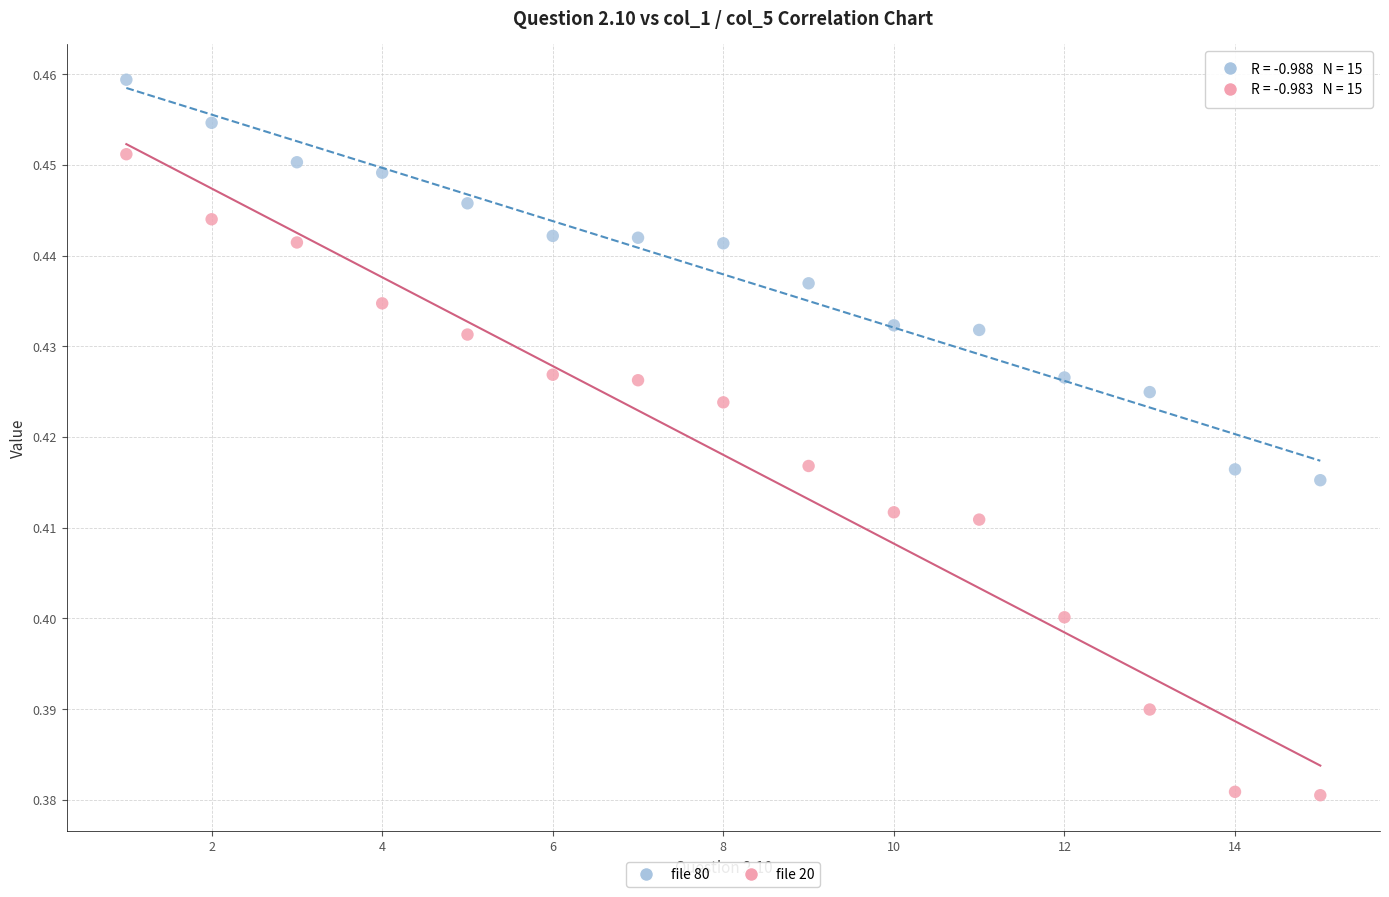

Which series contains the highest Y value?

file 80